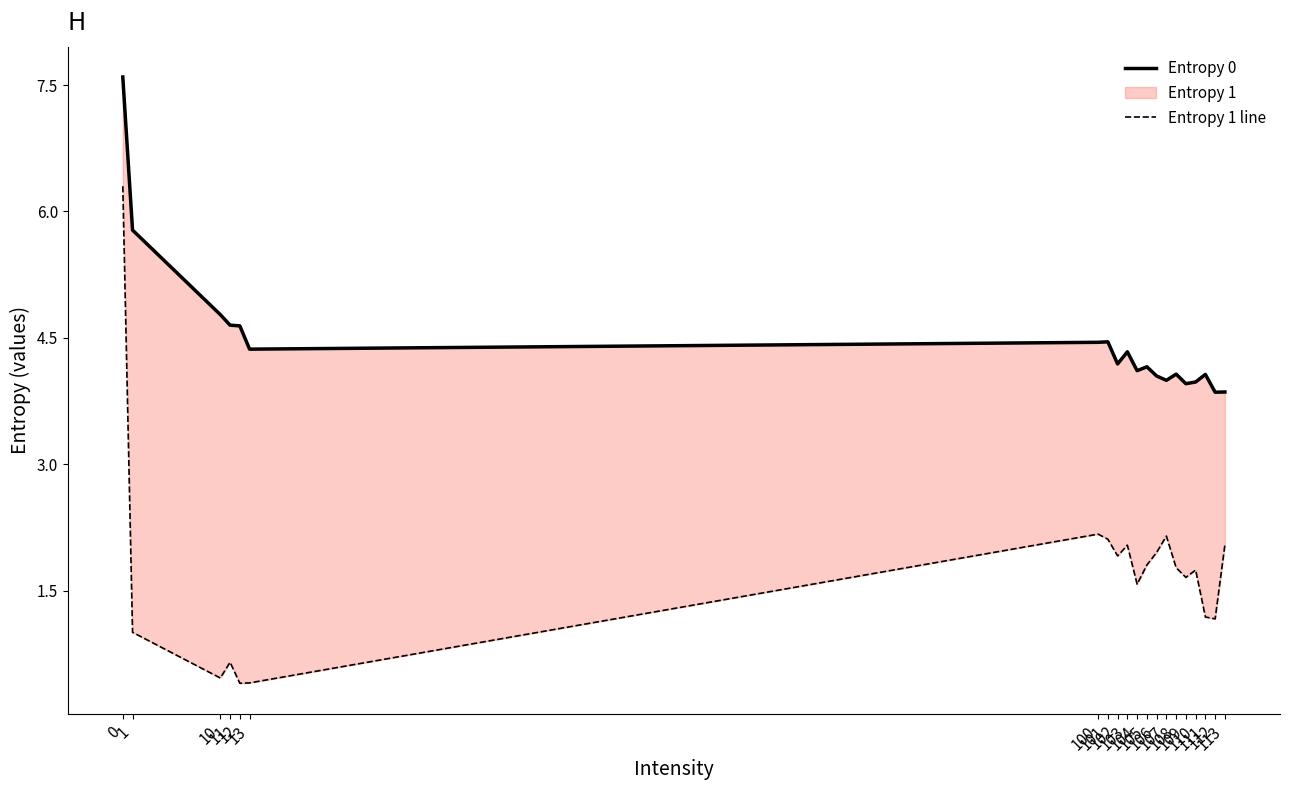

True or false: Entropy 0 and Entropy 1 line intersect in this chart.

False